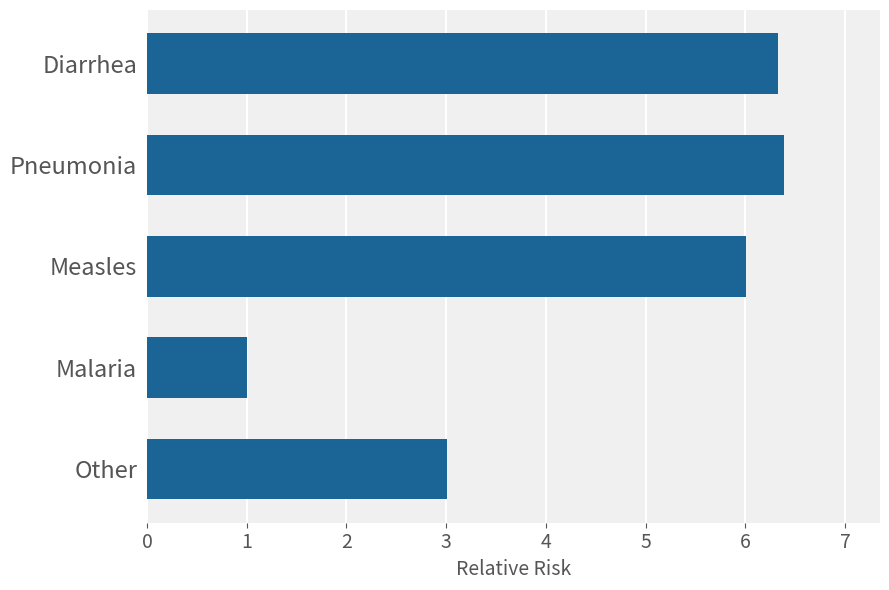

What value does the data have at Diarrhea?

6.3